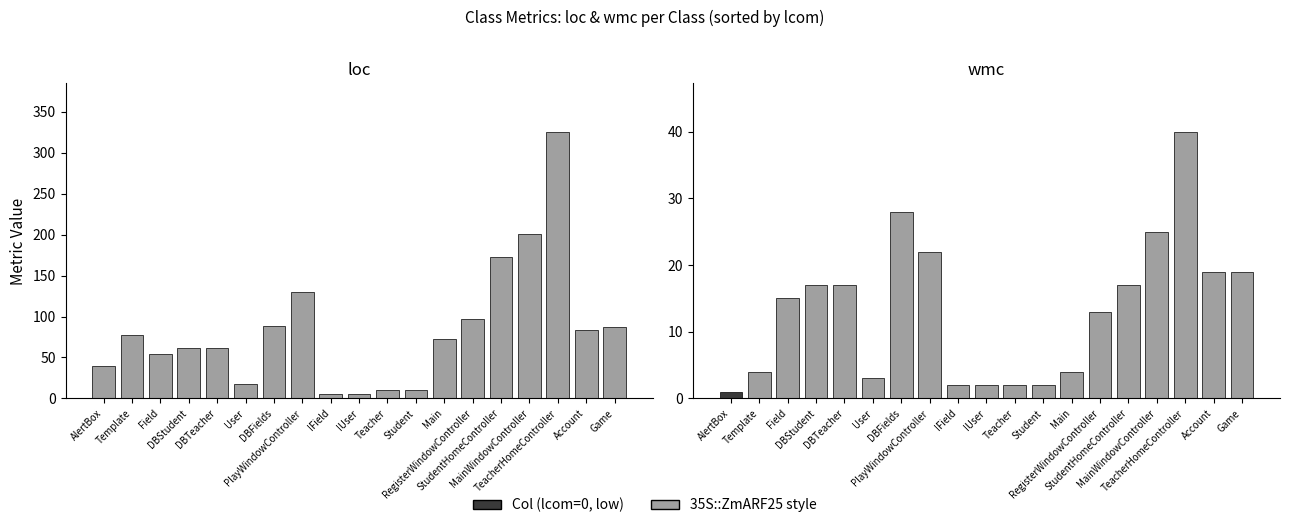

What is the label of the 2nd bar from the left?

IField